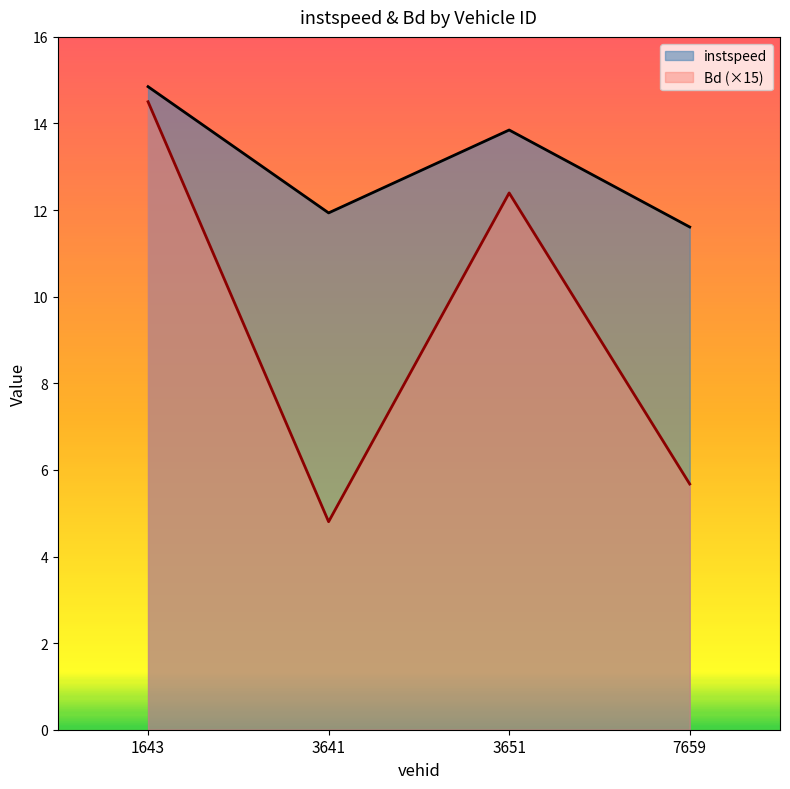

At which label is Bd closest to 9?

7659.0